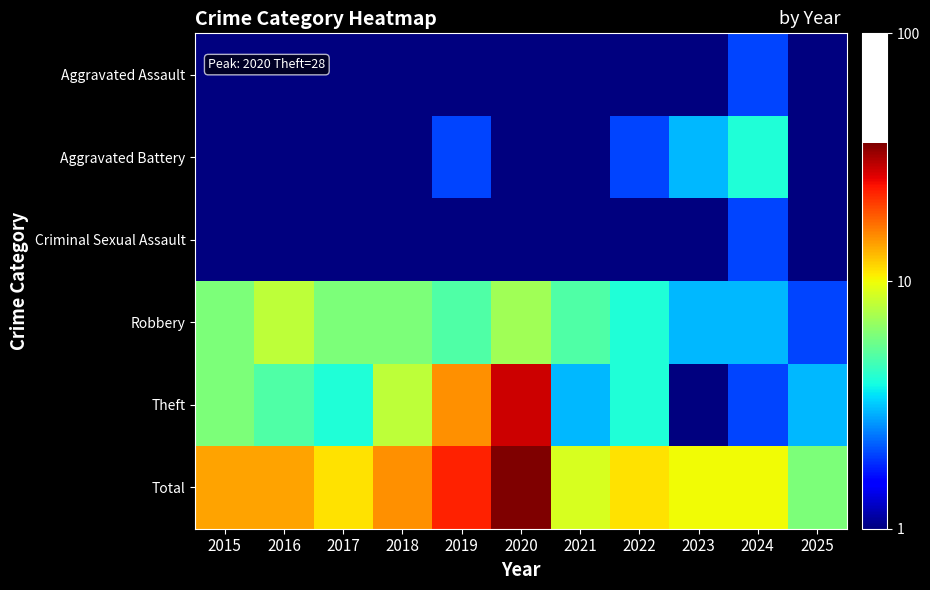

Which series has the largest range (max minus min)?

Total